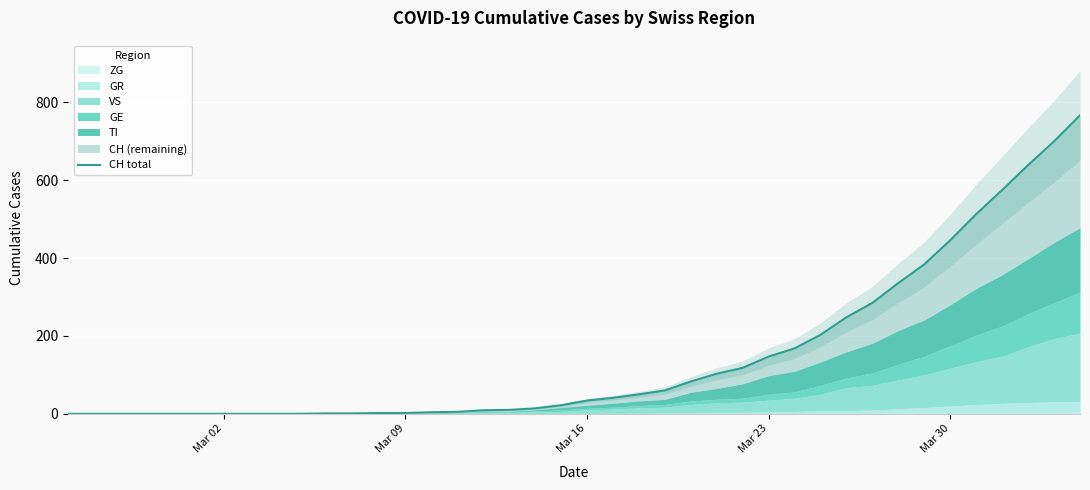

The value at 5 is 536. True or false?

False